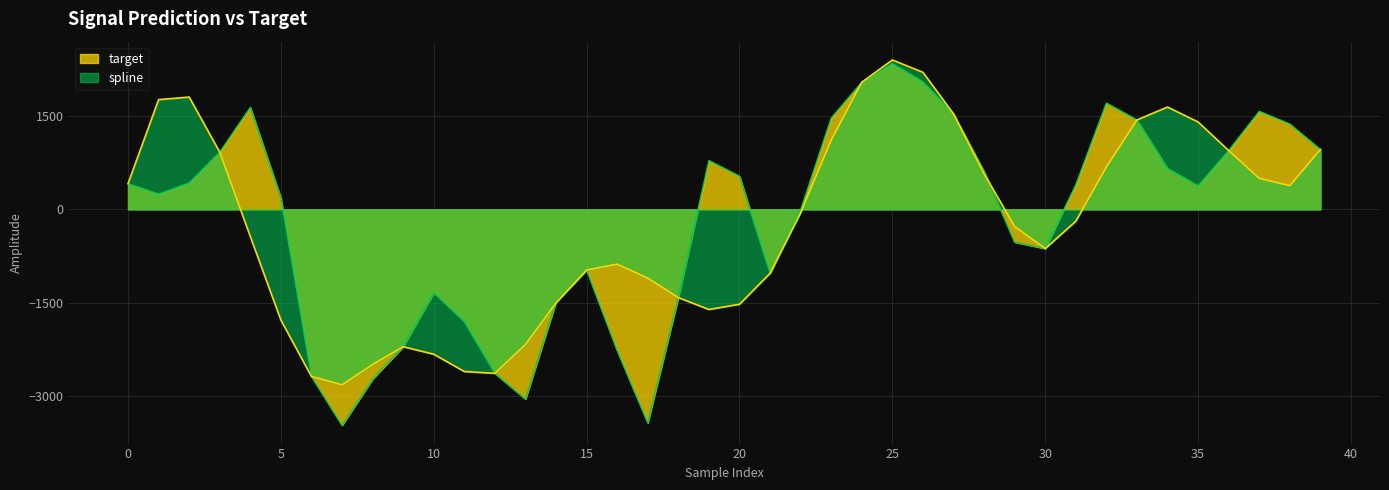

Reading left to right, extract all data points from this chart.

spline: 411.5	1759.2	1800.3	917.4	-436.1	-1775.9	-2679.2	-2814.0	-2487.4	-2202.3	-2323.1	-2600.2	-2629.1	-2166.6	-1498.8	-972.8	-878.8	-1102.8	-1414.9	-1605.5	-1521.7	-1025.1	-54.7	1109.7	2038.2	2395.6	2197.2	1530.7	570.6	-274.8	-628.9	-190.2	678.0	1433.6	1640.4	1401.0	942.8	497.1	379.3	958.0
target: 411.5	246.2	422.8	917.4	1634.1	183.1	-2679.2	-3462.7	-2720.7	-2202.3	-1335.5	-1799.6	-2629.1	-3042.2	-1482.7	-972.8	-2263.4	-3423.0	-1414.9	782.5	531.0	-1025.1	-9.6	1463.7	2038.2	2336.0	2043.5	1530.7	608.2	-525.9	-628.9	393.7	1703.6	1433.6	656.0	376.4	942.8	1571.1	1367.5	958.0